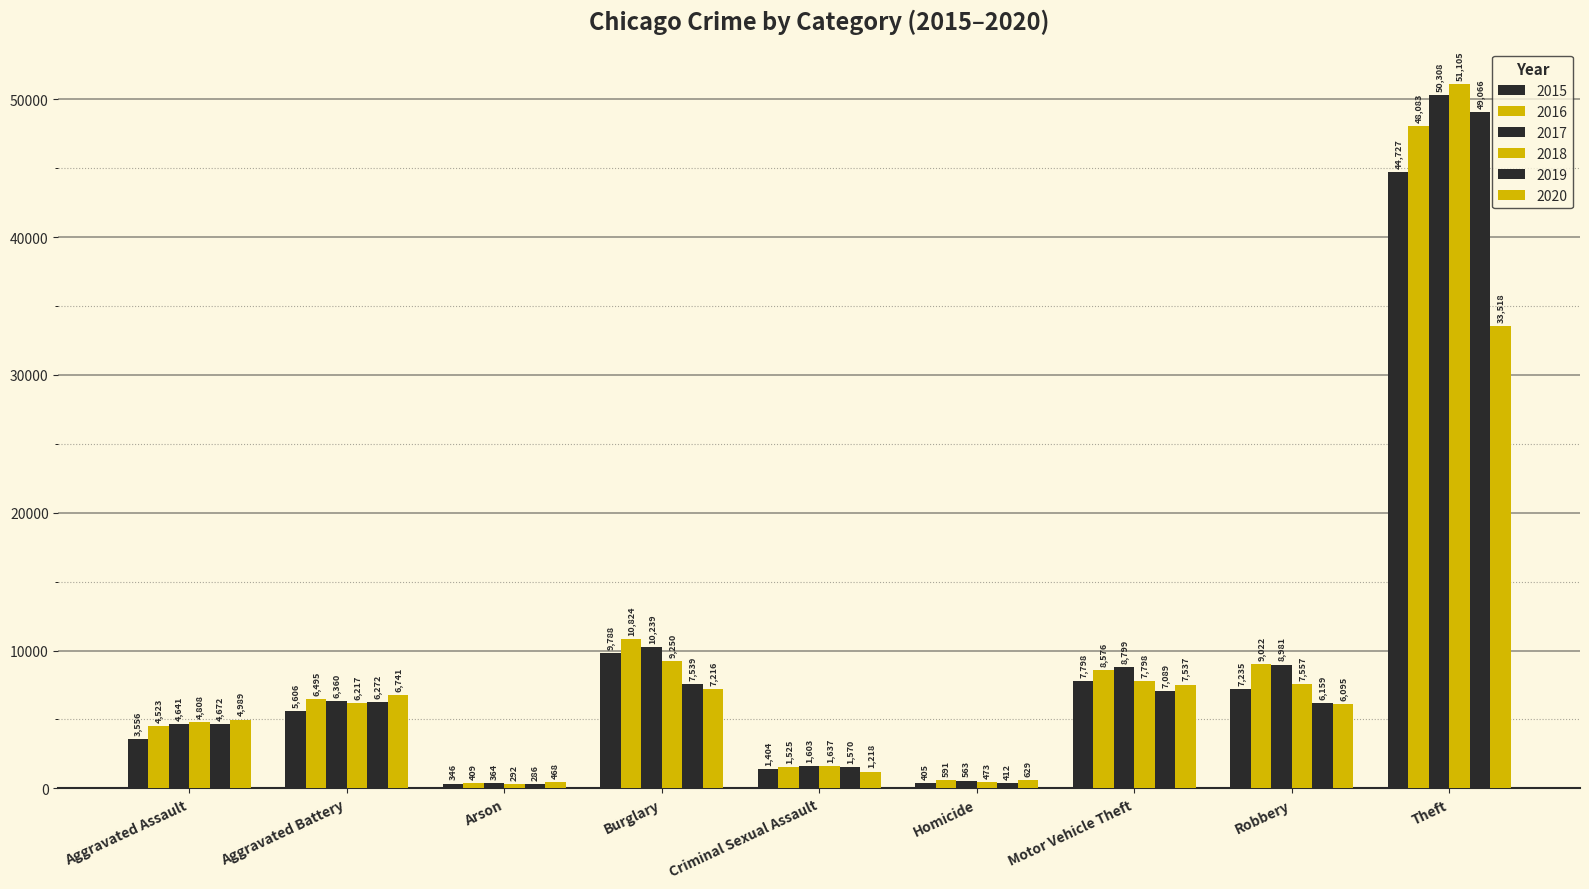

What is the value of the 2020 bar at the 2nd from the left?

6741